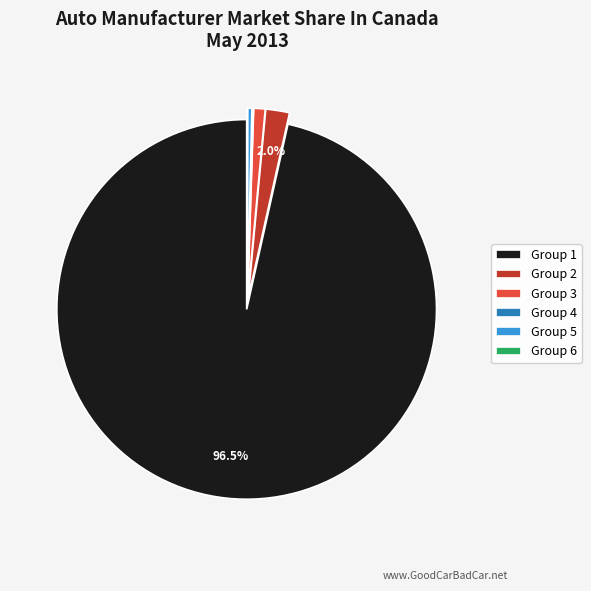

What portion of the pie excludes Group 1?

3.5%